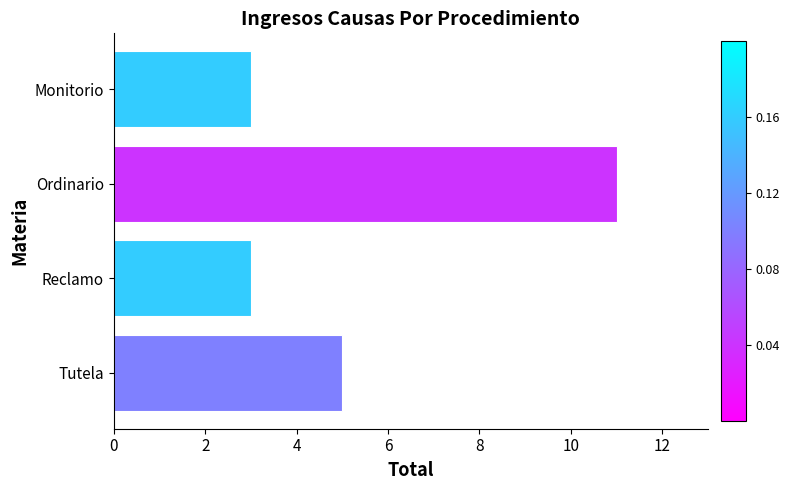

How many distinct data groups are displayed?

1